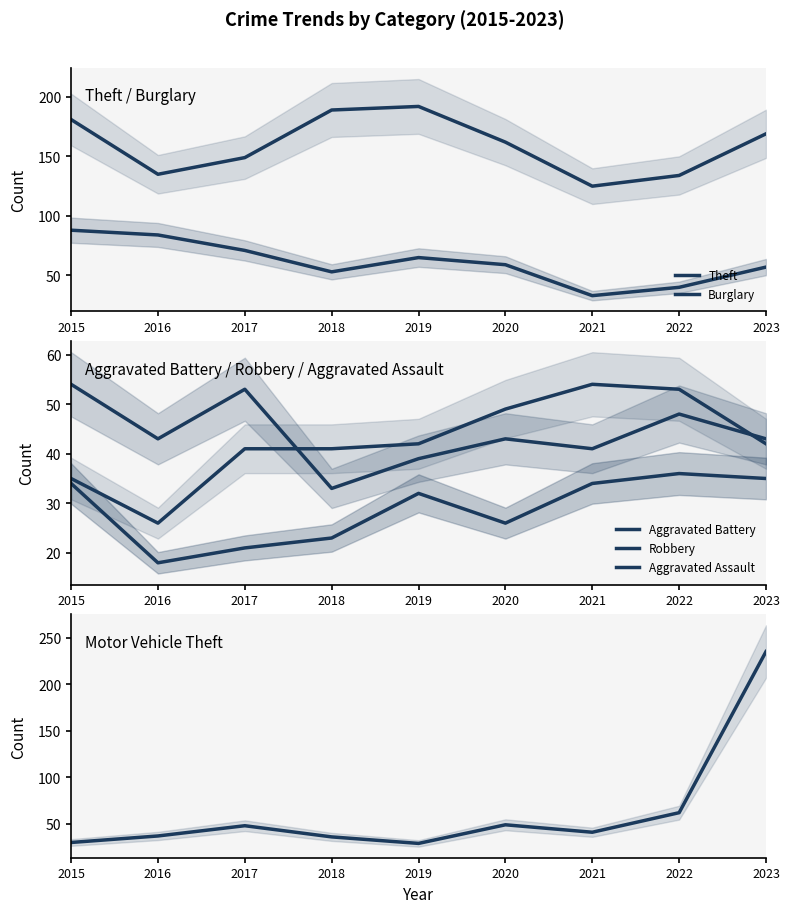

Reading left to right, extract all data points from this chart.

Theft: 2015=181	2016=135	2017=149	2018=189	2019=192	2020=162	2021=125	2022=134	2023=169
Burglary: 2015=88	2016=84	2017=71	2018=53	2019=65	2020=59	2021=33	2022=40	2023=57
Aggravated Battery: 2015=35	2016=26	2017=41	2018=41	2019=42	2020=49	2021=54	2022=53	2023=42
Robbery: 2015=54	2016=43	2017=53	2018=33	2019=39	2020=43	2021=41	2022=48	2023=43
Aggravated Assault: 2015=34	2016=18	2017=21	2018=23	2019=32	2020=26	2021=34	2022=36	2023=35
Motor Vehicle Theft: 2015=30	2016=37	2017=48	2018=36	2019=29	2020=49	2021=41	2022=62	2023=235